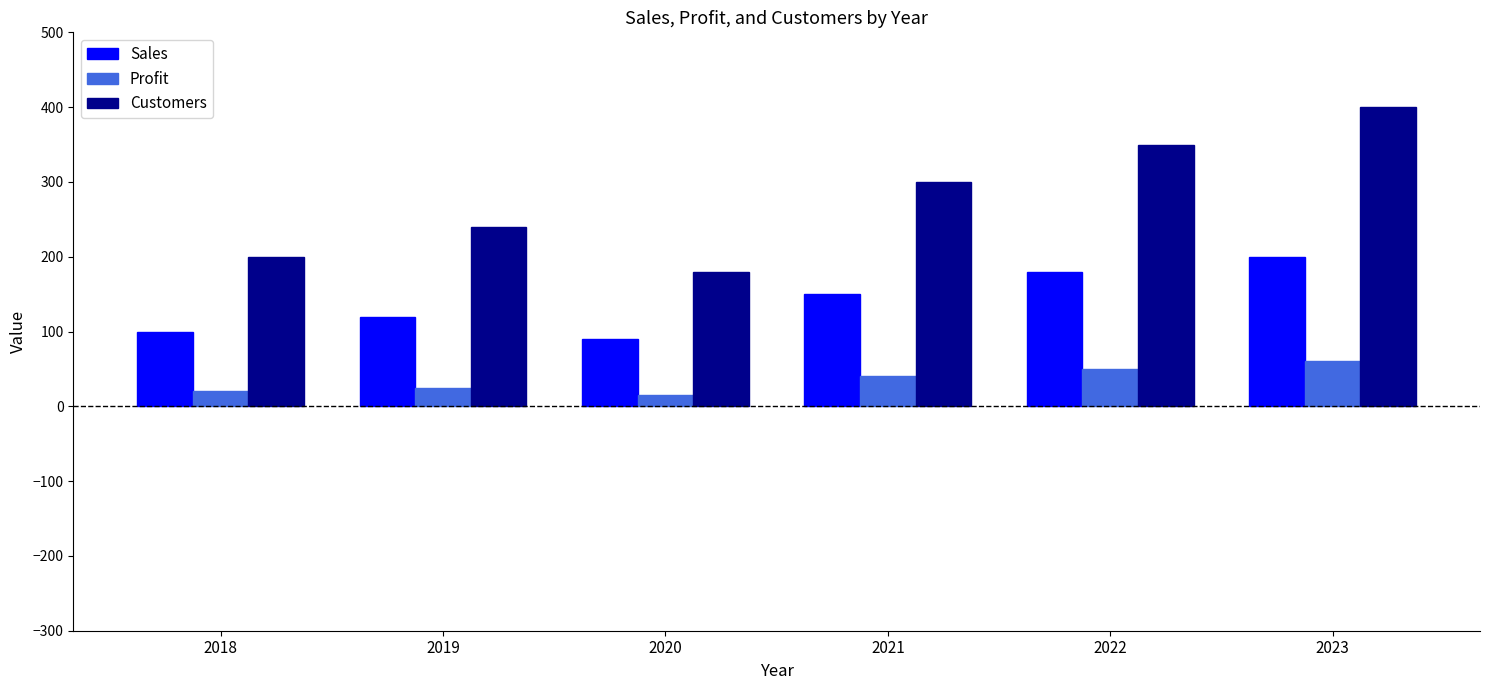

At how many categories does at least one series exceed 69?

6